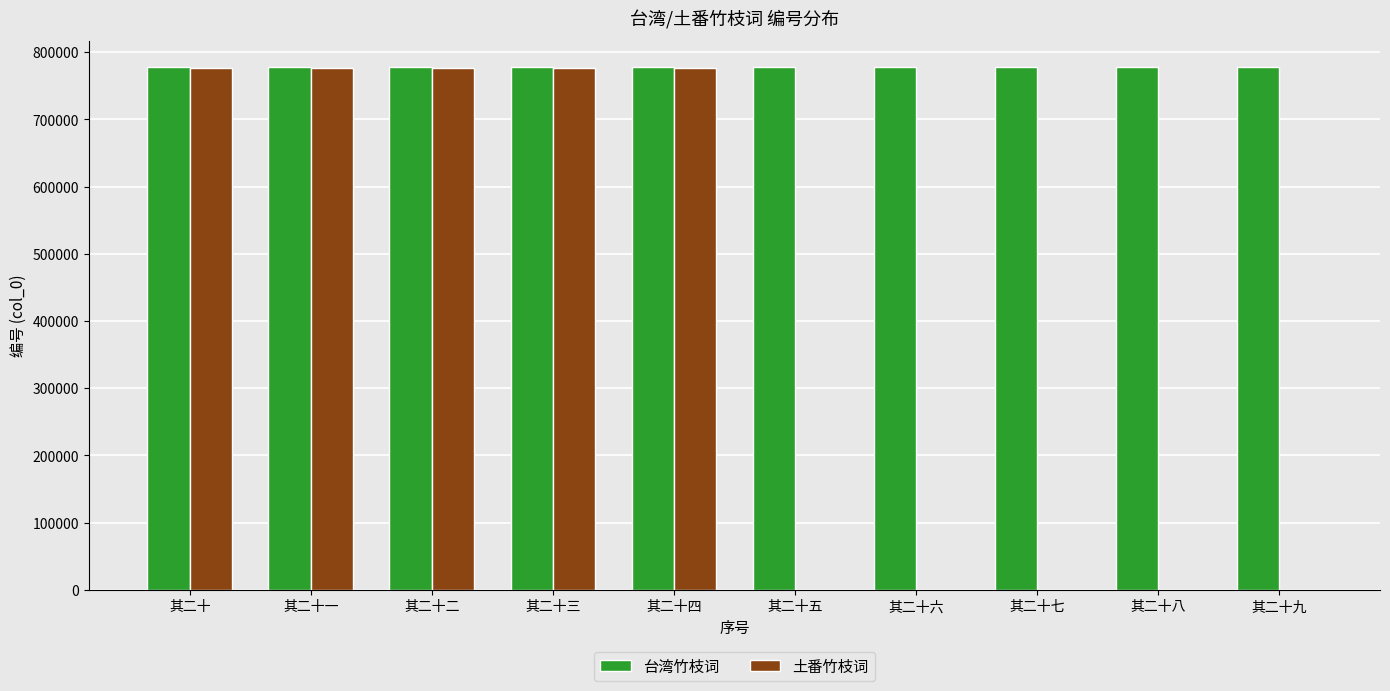

What is the sum of all 台湾竹枝词 values?

7776861